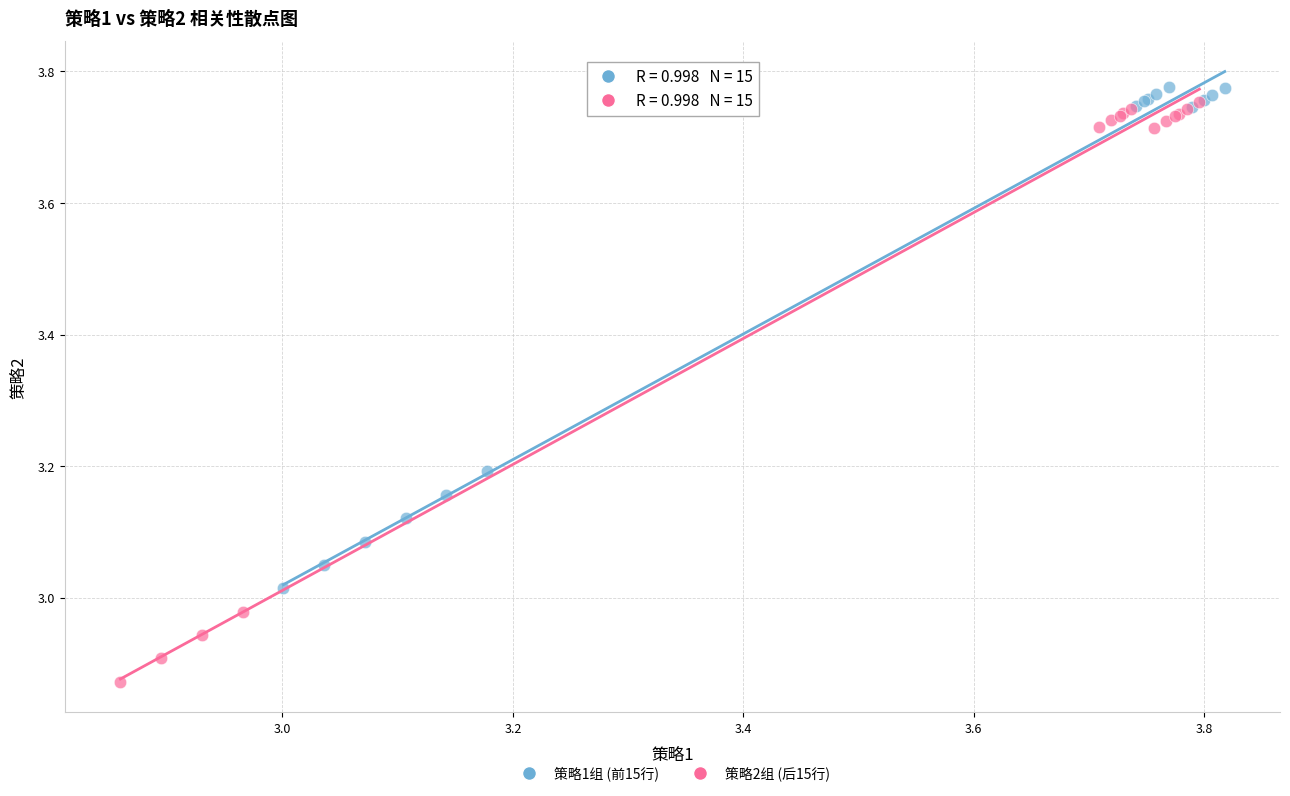

Which series contains the lowest Y value?

策略2组 (后15行)